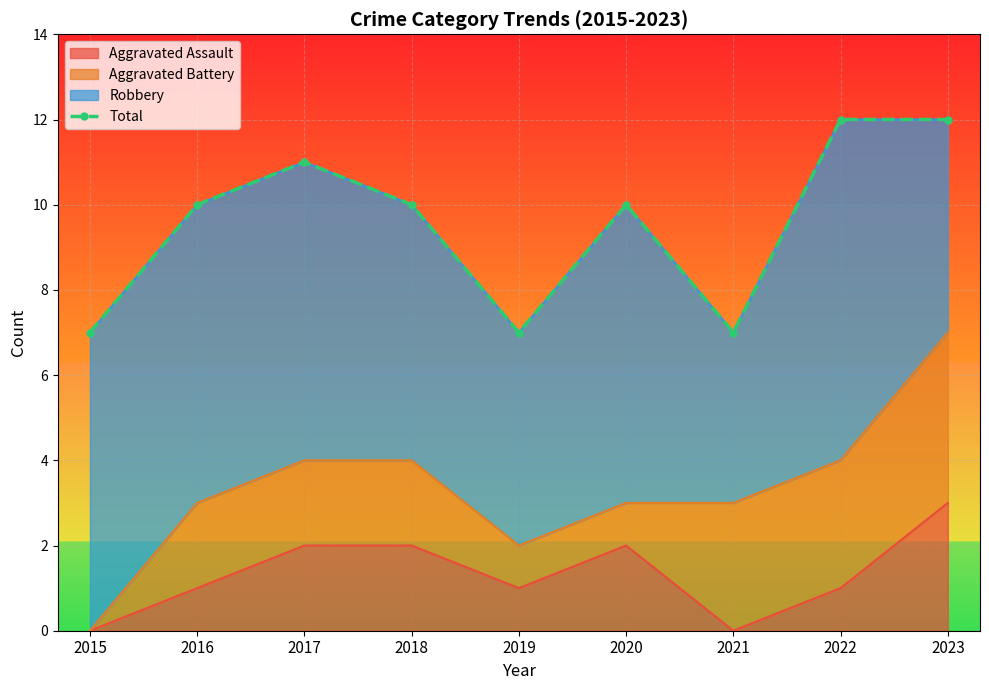

True or false: the data shows 17 at 2020.

False